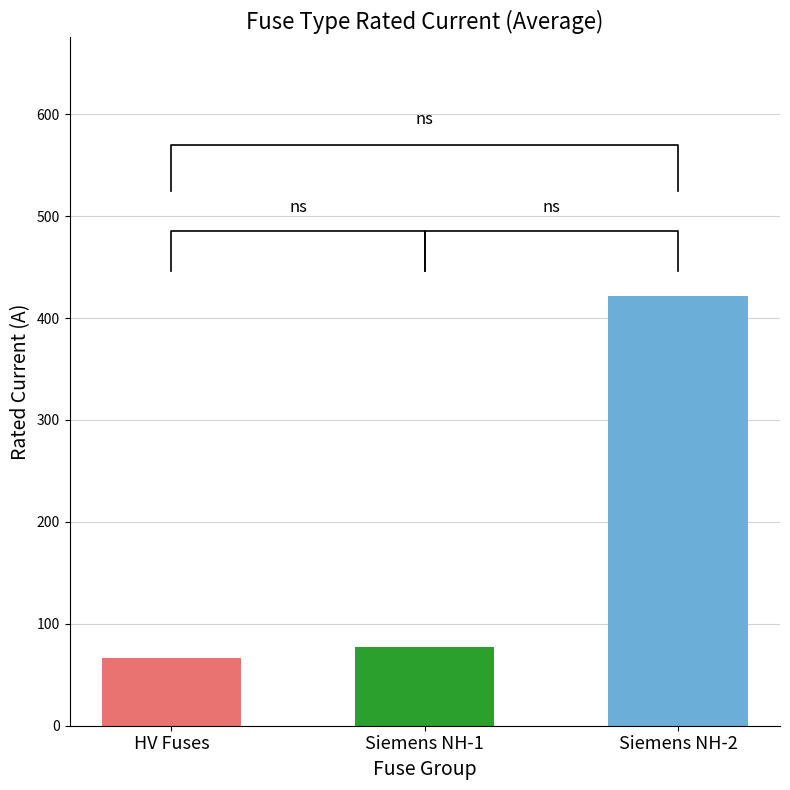

How many bars are there in total?

3